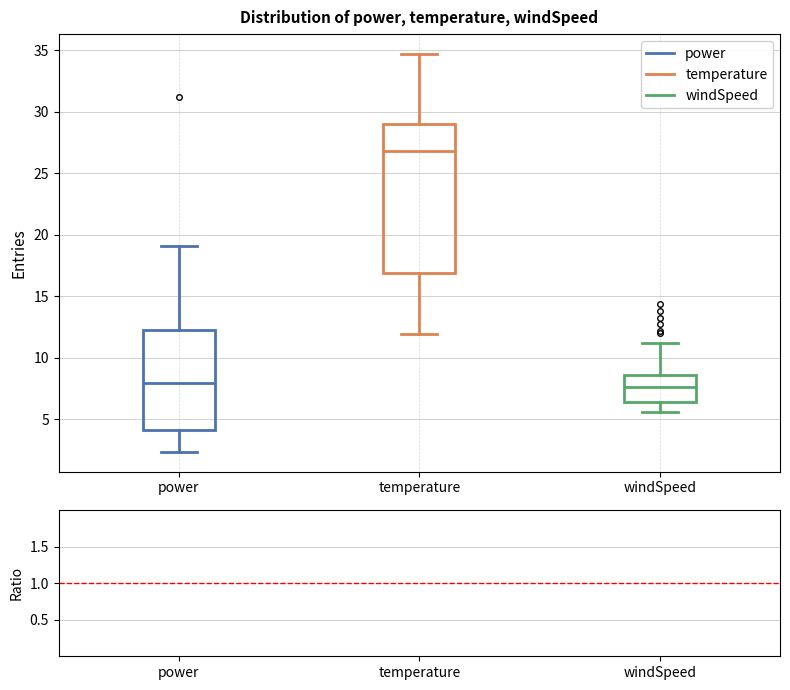

Comparing the boxes themselves (not the whiskers), which one is the tallest?

temperature